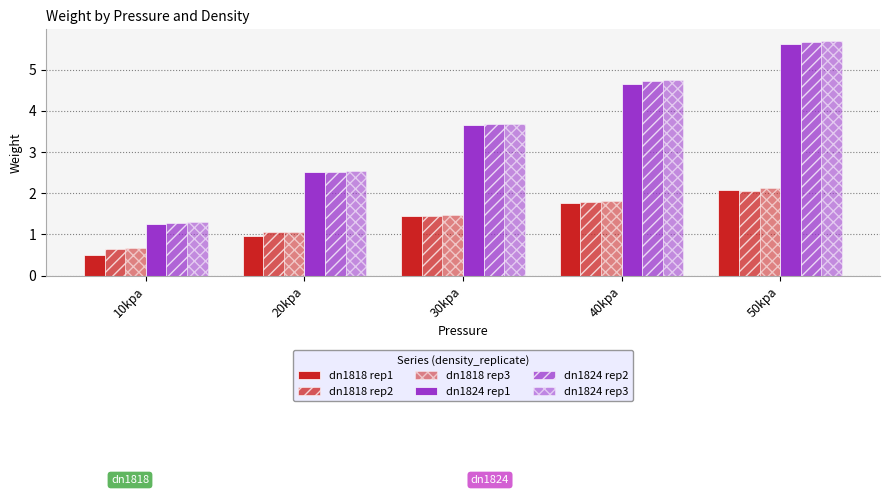

How many distinct data groups are displayed?

6